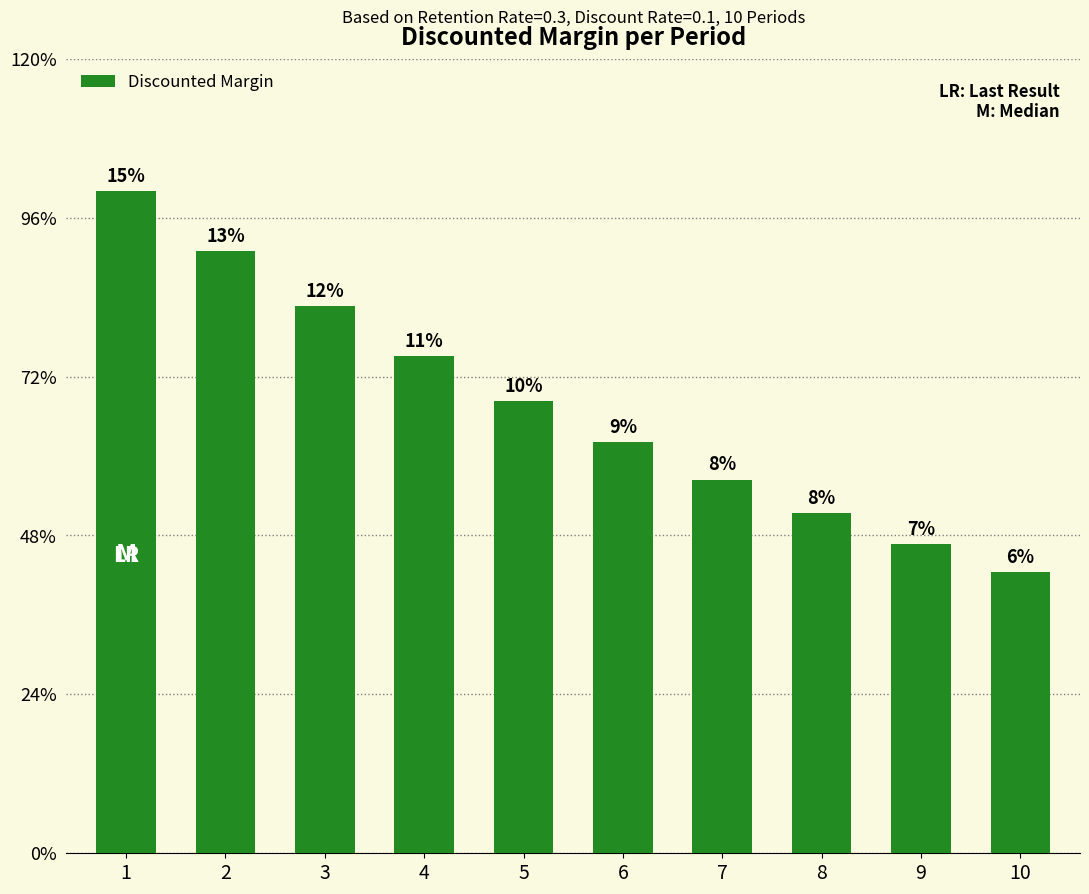

What is the average value?

67.6